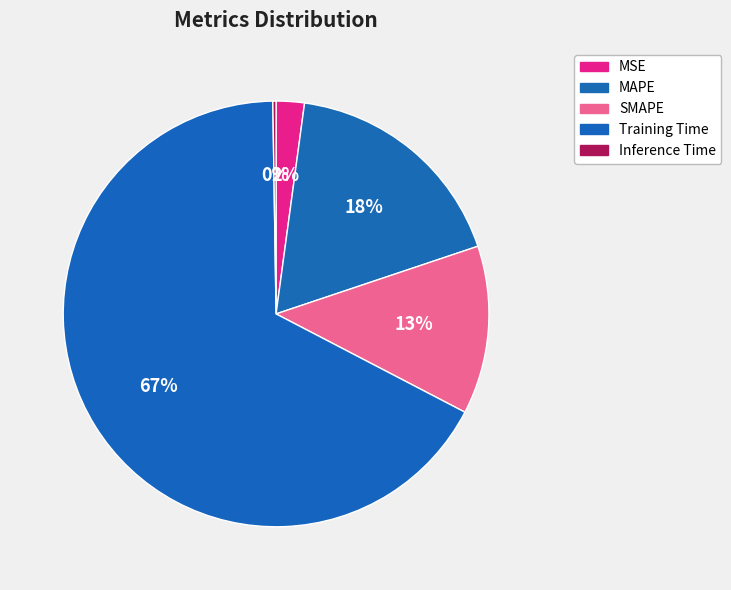

What is the largest slice in the pie chart?

Training Time